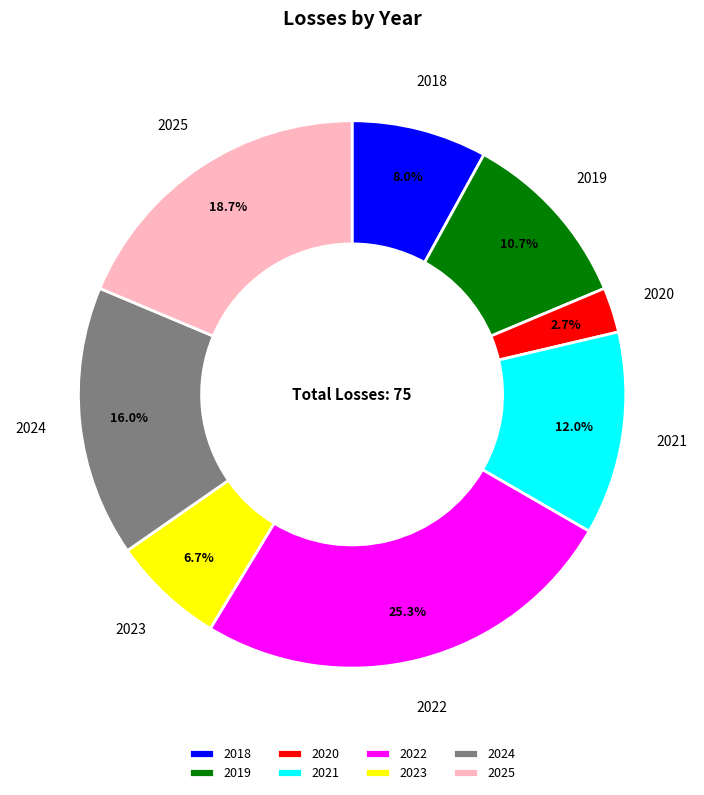

To the nearest percent, what percentage of the pie is 2019?

11%